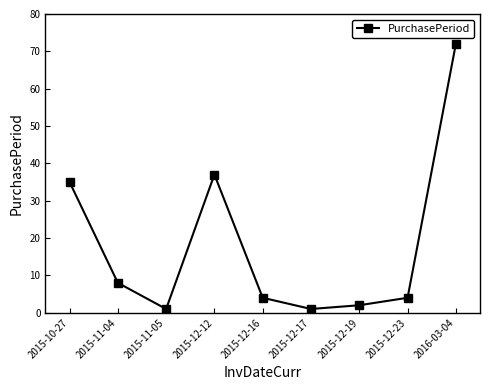

What is the average value?

18